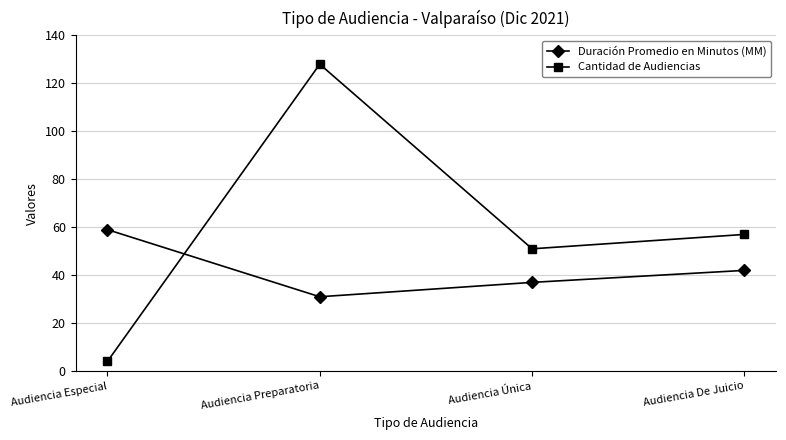

Reading left to right, extract all data points from this chart.

Duración Promedio en Minutos (MM): 59	31	37	42
Cantidad de Audiencias: 4	128	51	57